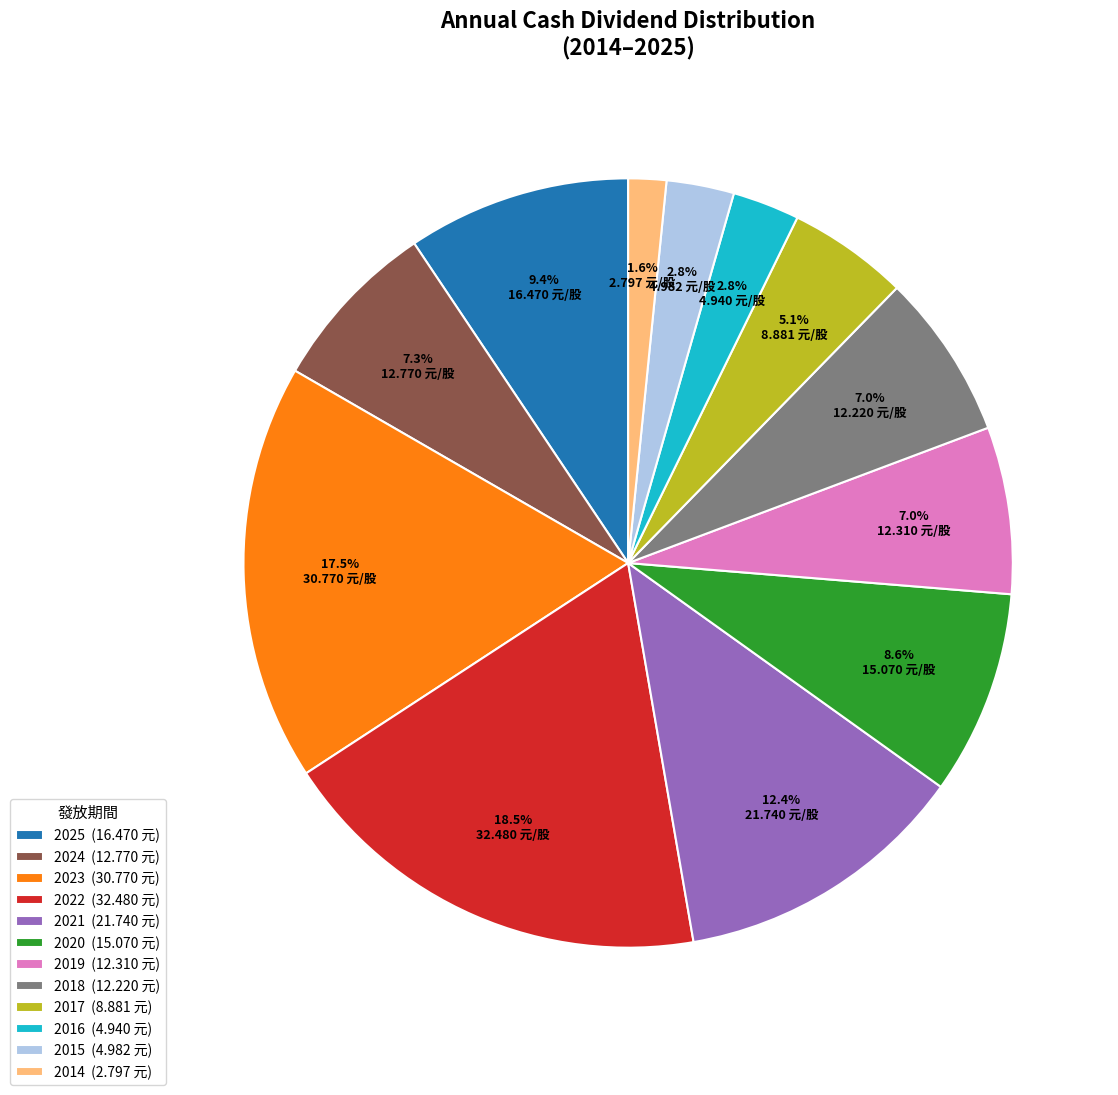

True or false: 2020 accounts for 23% of the total.

False